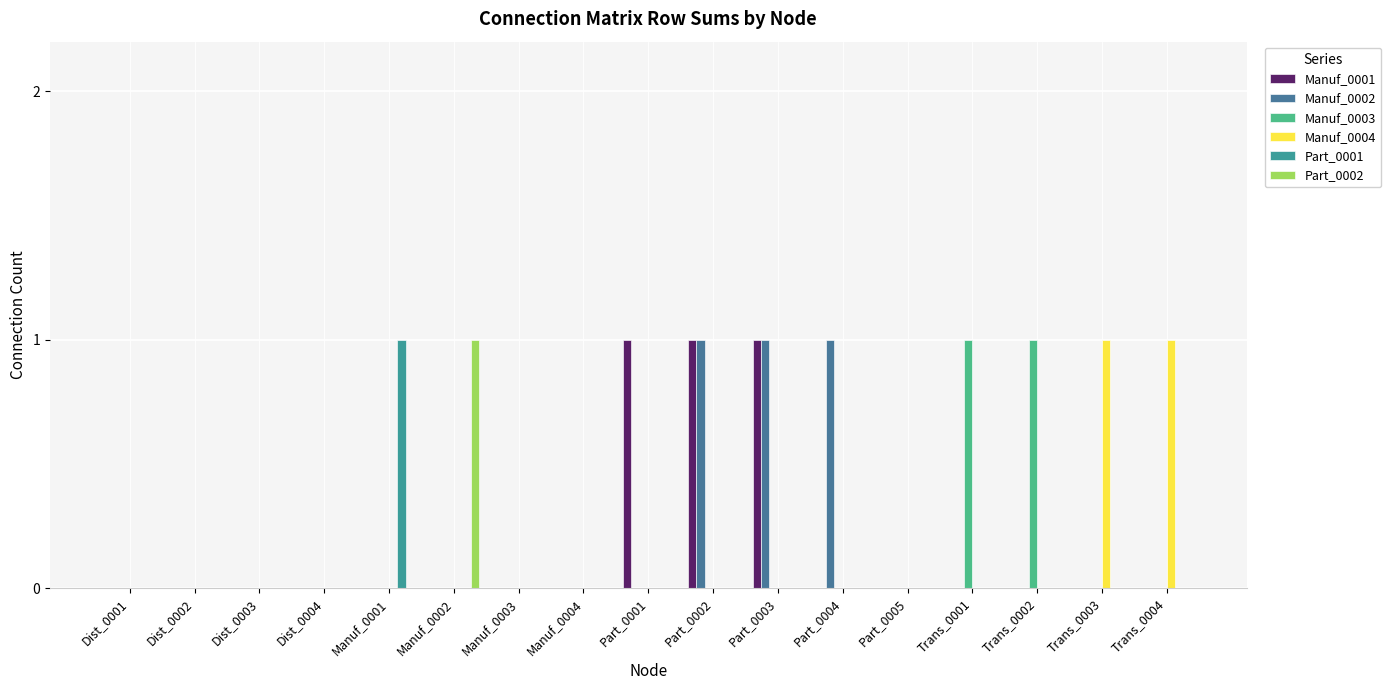

Reading left to right, transcribe all the data shown in this chart.

Manuf_0001: Dist_0001=0	Dist_0002=0	Dist_0003=0	Dist_0004=0	Manuf_0001=0	Manuf_0002=0	Manuf_0003=0	Manuf_0004=0	Part_0001=1	Part_0002=1	Part_0003=1	Part_0004=0	Part_0005=0	Trans_0001=0	Trans_0002=0	Trans_0003=0	Trans_0004=0
Manuf_0002: Dist_0001=0	Dist_0002=0	Dist_0003=0	Dist_0004=0	Manuf_0001=0	Manuf_0002=0	Manuf_0003=0	Manuf_0004=0	Part_0001=0	Part_0002=1	Part_0003=1	Part_0004=1	Part_0005=0	Trans_0001=0	Trans_0002=0	Trans_0003=0	Trans_0004=0
Manuf_0003: Dist_0001=0	Dist_0002=0	Dist_0003=0	Dist_0004=0	Manuf_0001=0	Manuf_0002=0	Manuf_0003=0	Manuf_0004=0	Part_0001=0	Part_0002=0	Part_0003=0	Part_0004=0	Part_0005=0	Trans_0001=1	Trans_0002=1	Trans_0003=0	Trans_0004=0
Manuf_0004: Dist_0001=0	Dist_0002=0	Dist_0003=0	Dist_0004=0	Manuf_0001=0	Manuf_0002=0	Manuf_0003=0	Manuf_0004=0	Part_0001=0	Part_0002=0	Part_0003=0	Part_0004=0	Part_0005=0	Trans_0001=0	Trans_0002=0	Trans_0003=1	Trans_0004=1
Part_0001: Dist_0001=0	Dist_0002=0	Dist_0003=0	Dist_0004=0	Manuf_0001=1	Manuf_0002=0	Manuf_0003=0	Manuf_0004=0	Part_0001=0	Part_0002=0	Part_0003=0	Part_0004=0	Part_0005=0	Trans_0001=0	Trans_0002=0	Trans_0003=0	Trans_0004=0
Part_0002: Dist_0001=0	Dist_0002=0	Dist_0003=0	Dist_0004=0	Manuf_0001=0	Manuf_0002=1	Manuf_0003=0	Manuf_0004=0	Part_0001=0	Part_0002=0	Part_0003=0	Part_0004=0	Part_0005=0	Trans_0001=0	Trans_0002=0	Trans_0003=0	Trans_0004=0